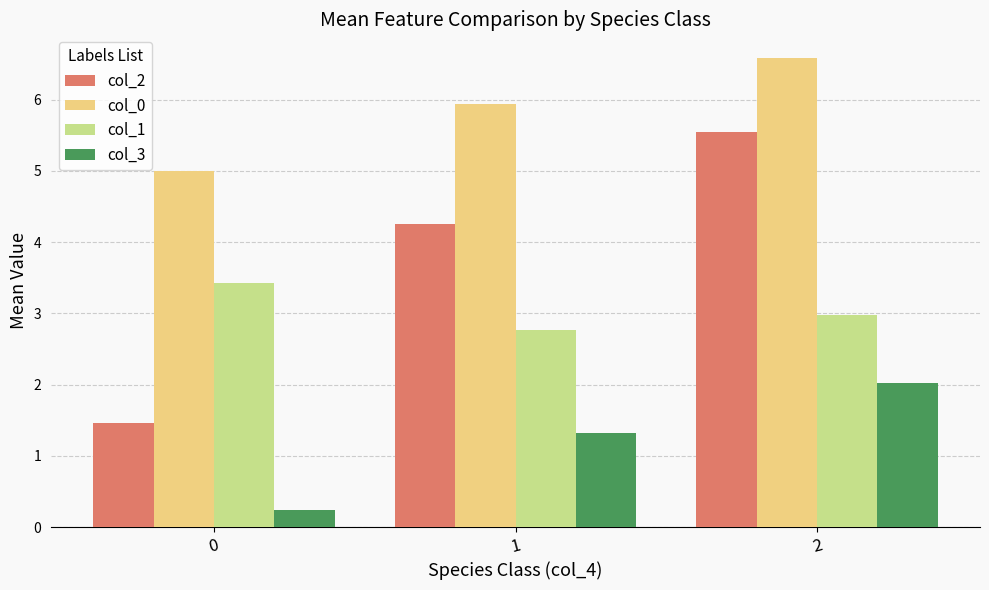

How many groups of bars are there?

3